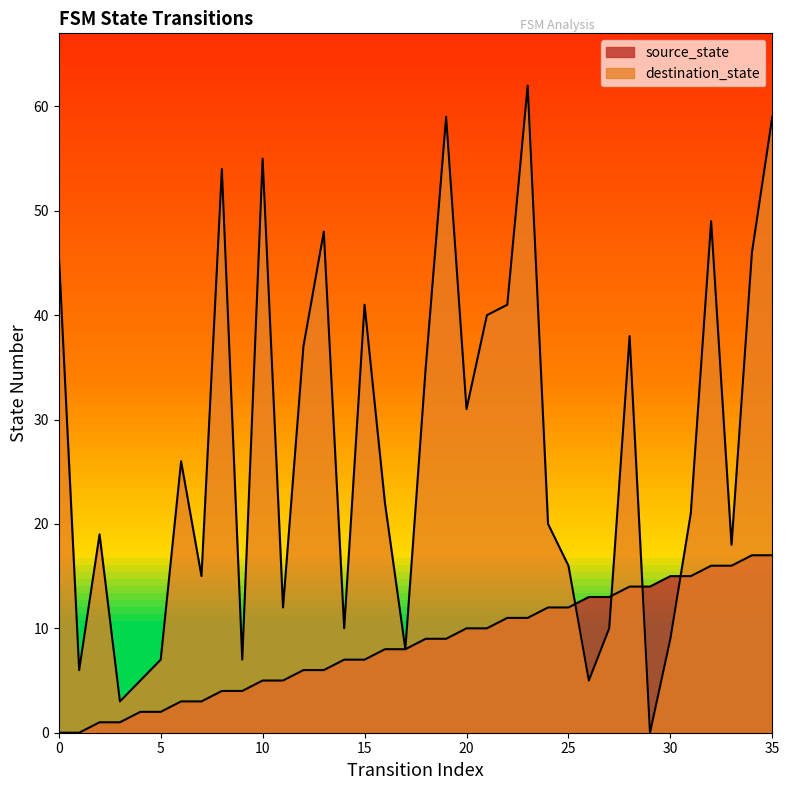

The value of destination_state at 30 is 9. True or false?

True